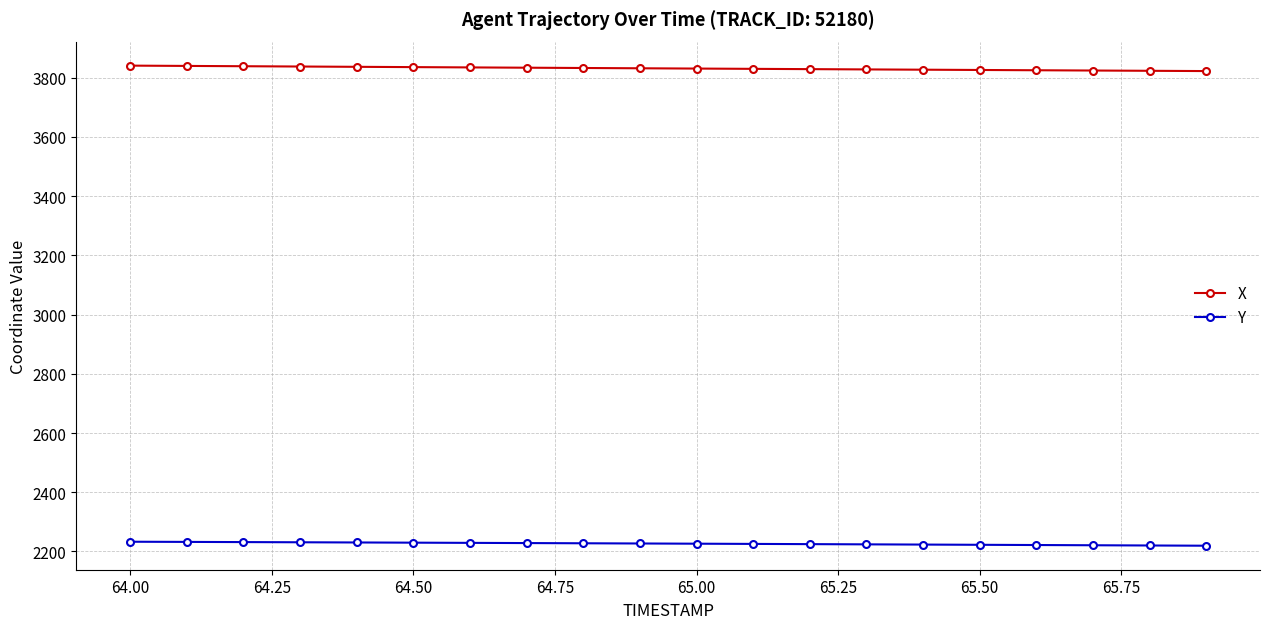

Rank the series by their maximum value, from lowest to highest.

Y, X